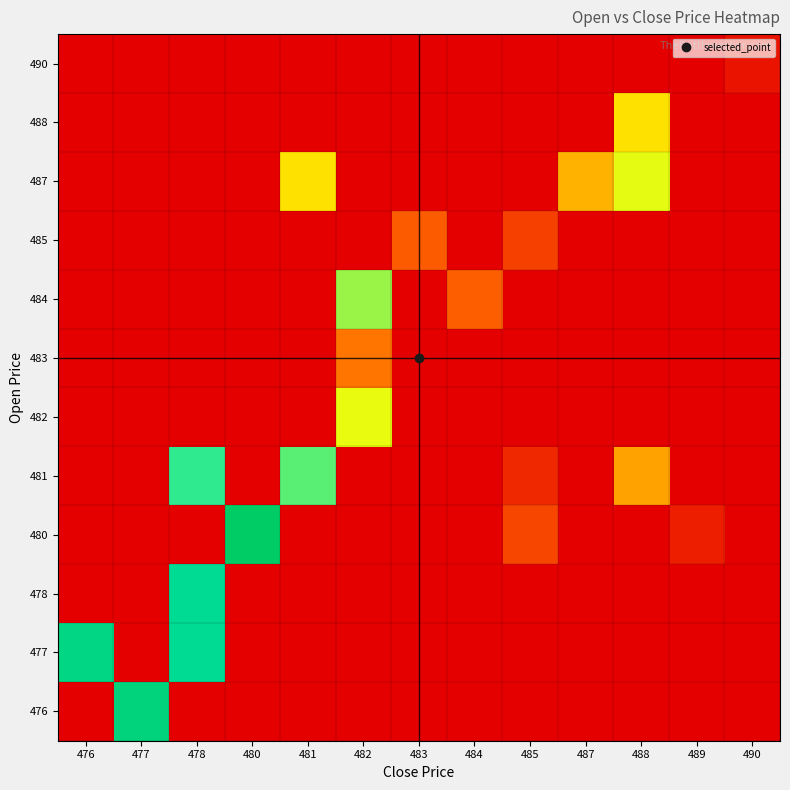

At how many categories does at least one series exceed 35?

3